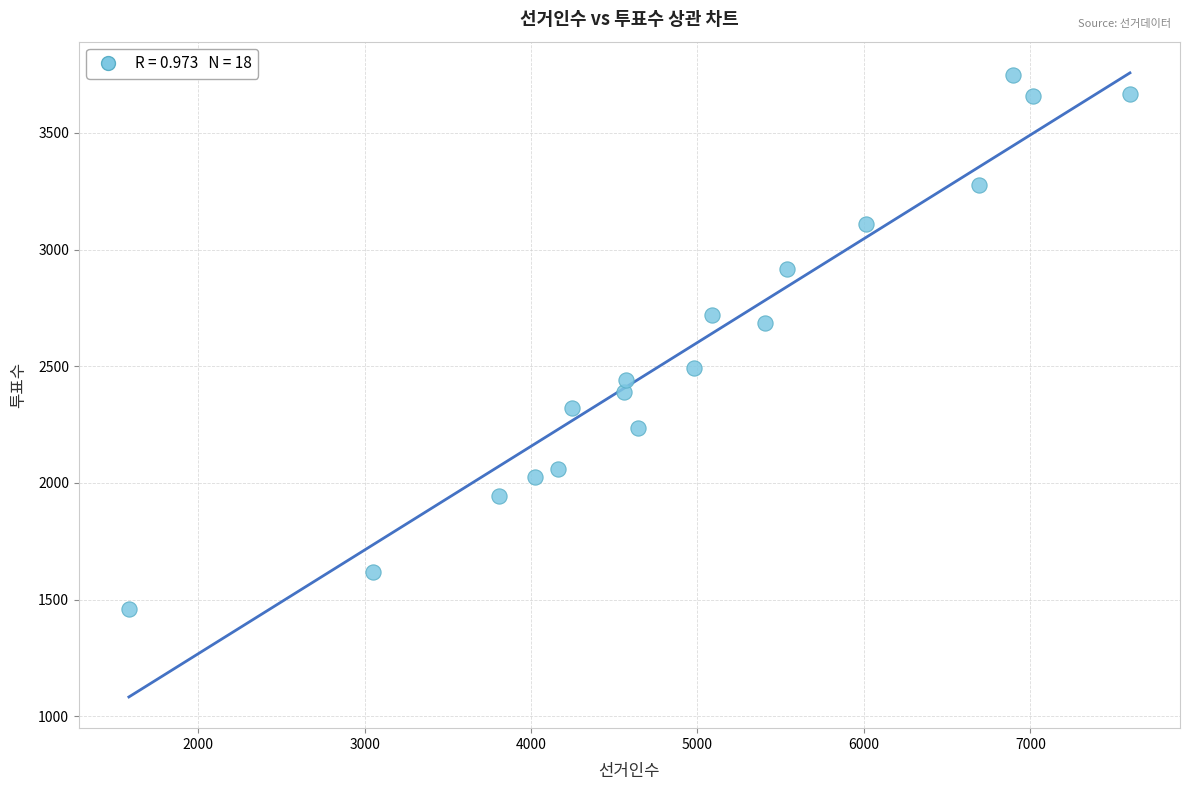

What is the range of Y values (max minus min)?

2291